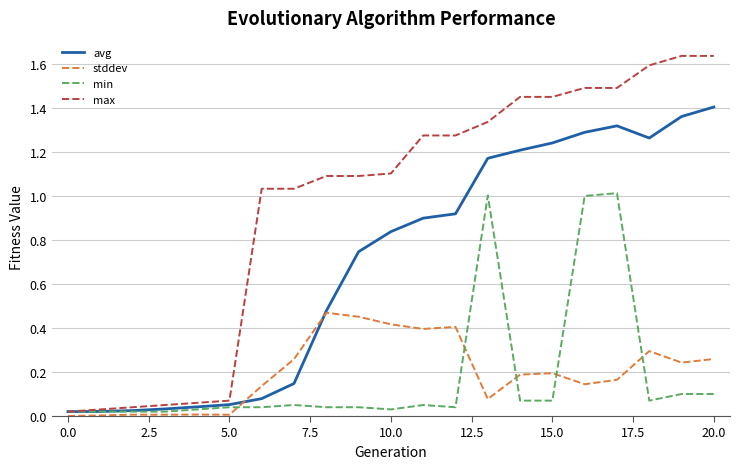

Which series has the largest total across all categories?

max